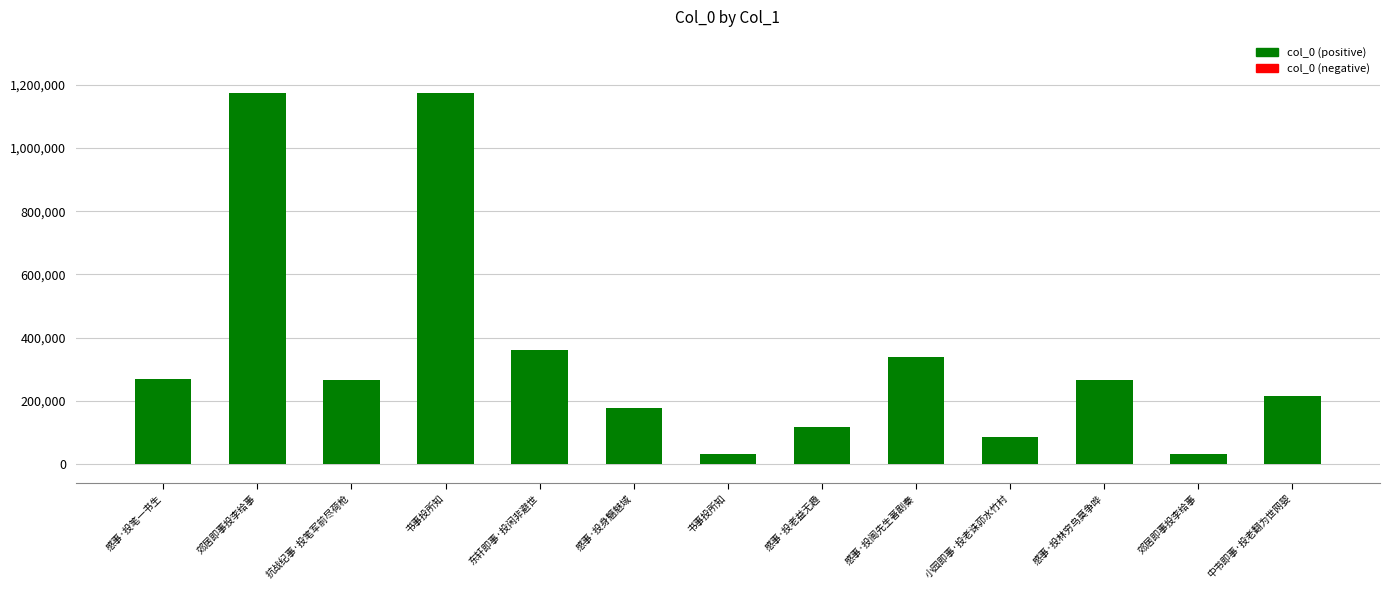

Reading right to left, list all the values displayed in this chart.

215248	31899	267896	86519	340388	116796	32066	178982	362331	1174635	264853	1174710	271095